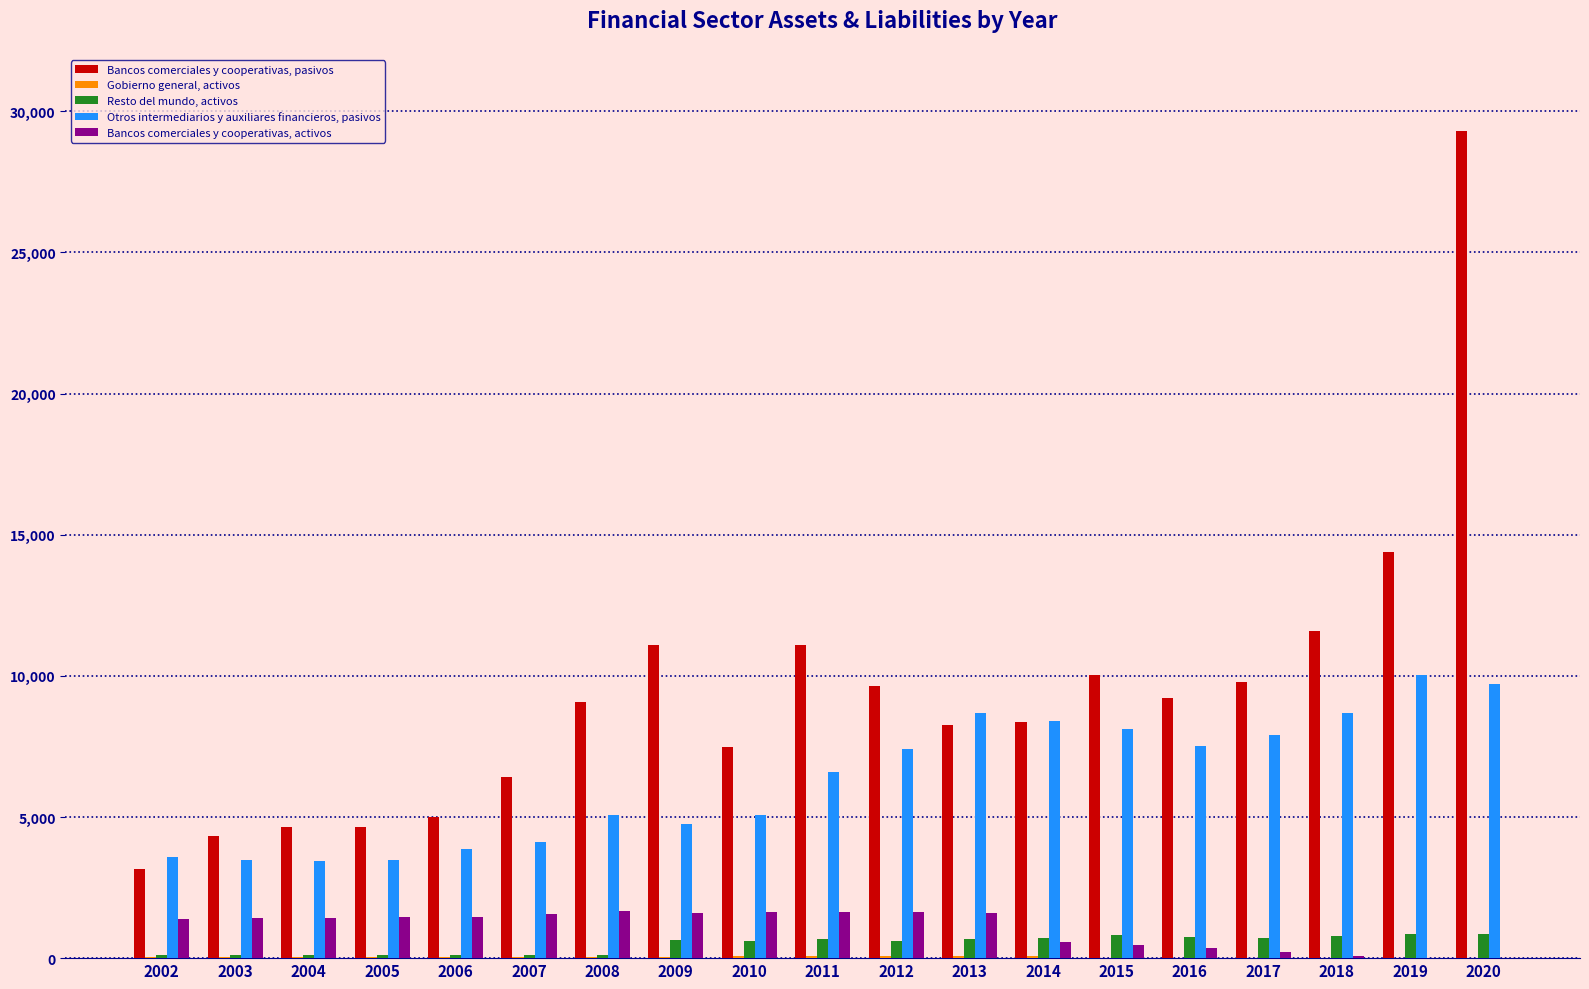

Between 2002 and 2010, which series saw the biggest shift?

Bancos comerciales y cooperativas, pasivos